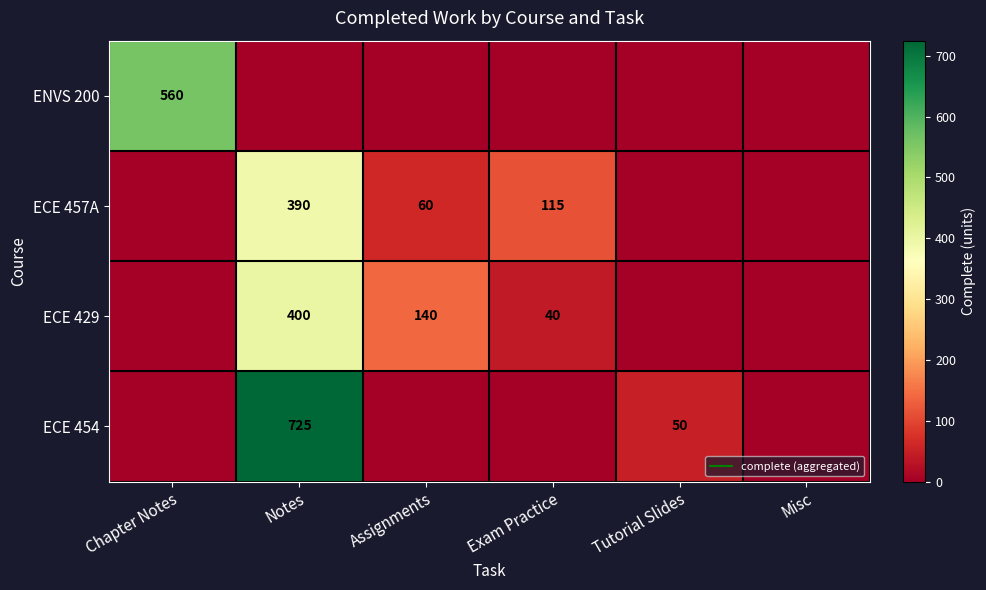

Which series has the largest range (max minus min)?

ECE 454